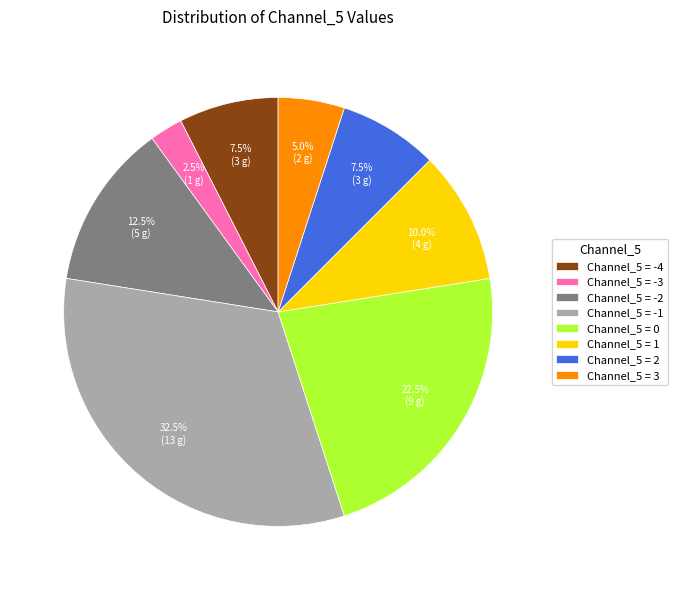

Is there any slice that represents more than half of the pie?

No